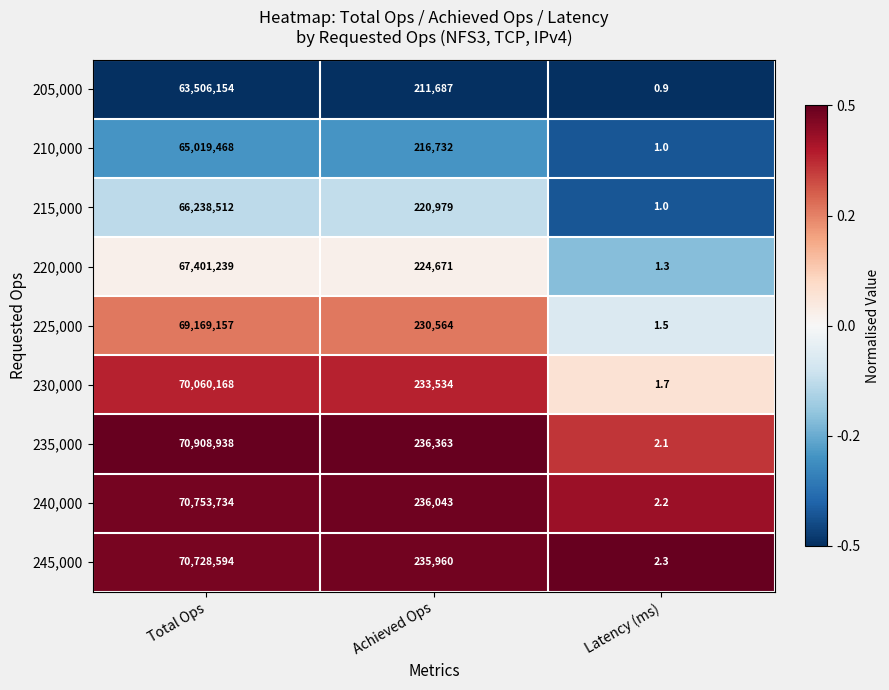

What is the difference between the highest and lowest values at Achieved Ops?

24676.0